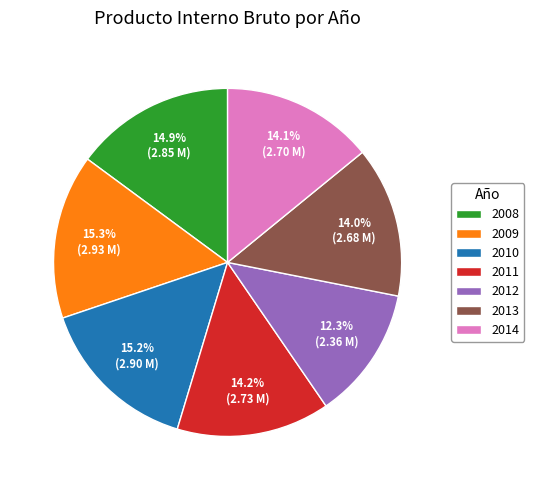

Between 2009 and 2012, which is larger?

2009